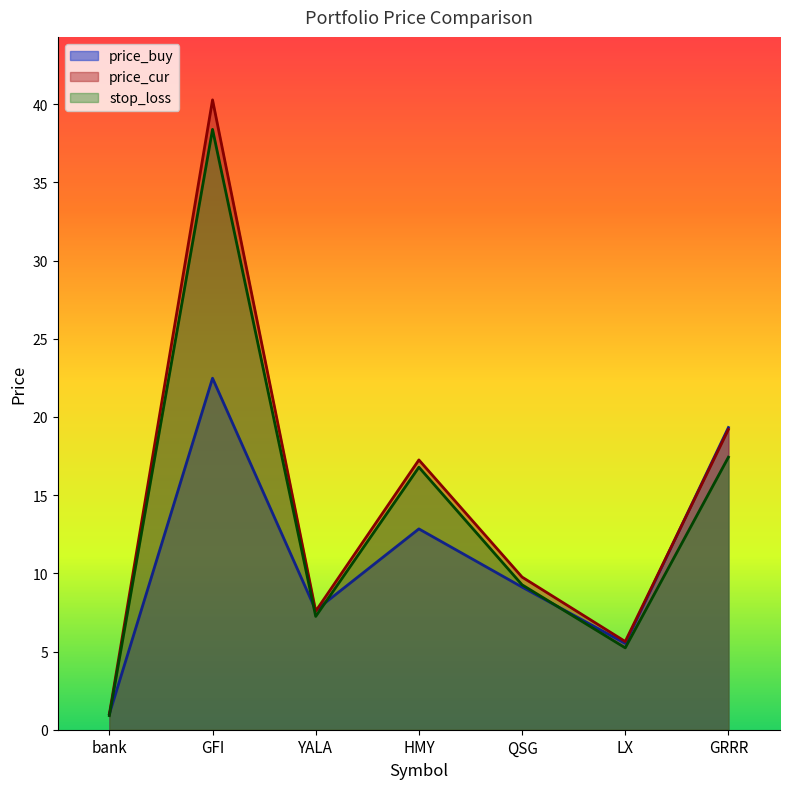

What is the label of the 2nd point from the right?

LX